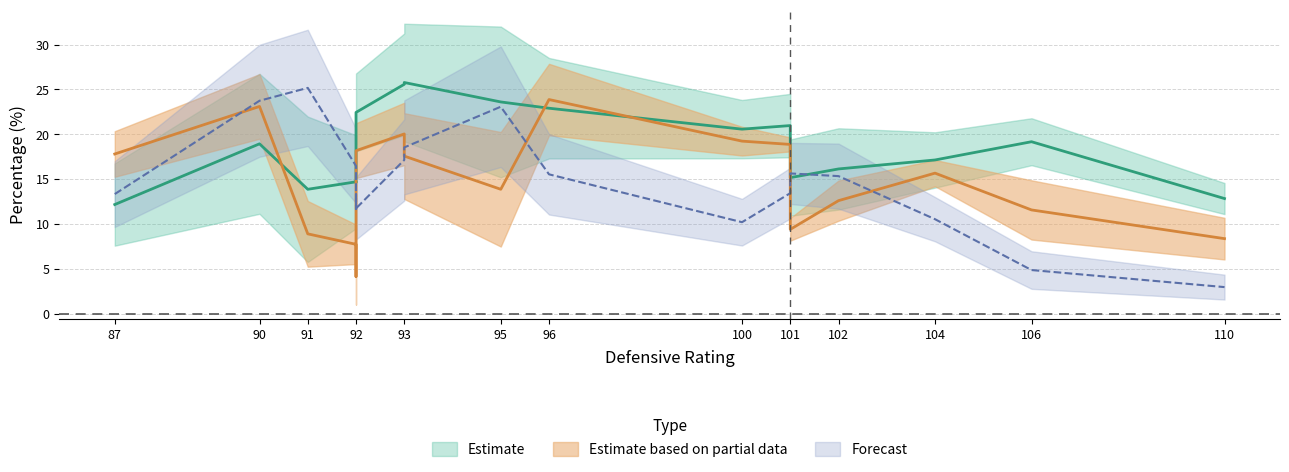

What is the sum of all drb_pct values?

265.7